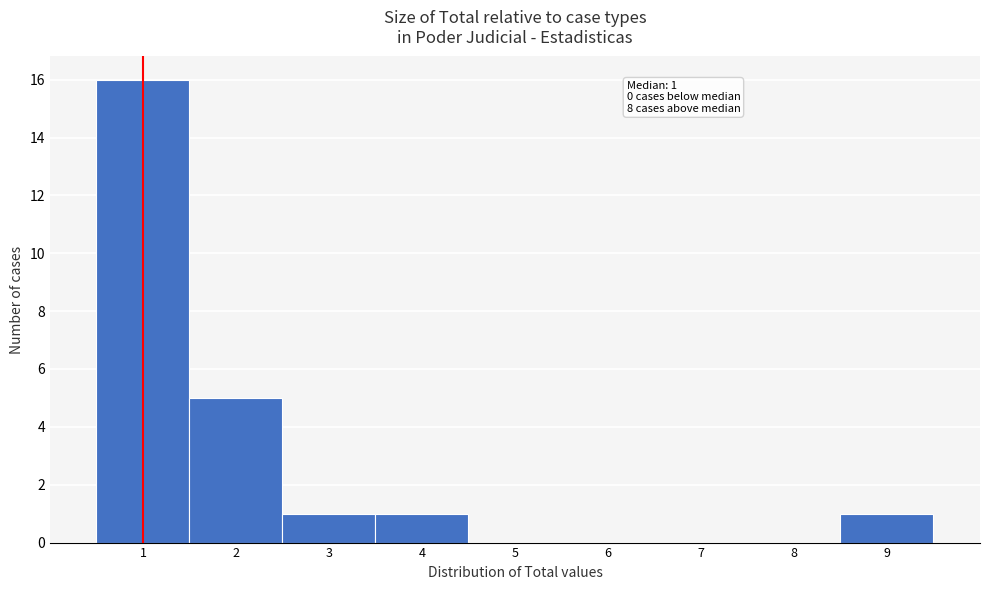

Over which range of the x-axis is the bar tallest?

0.5 to 1.5